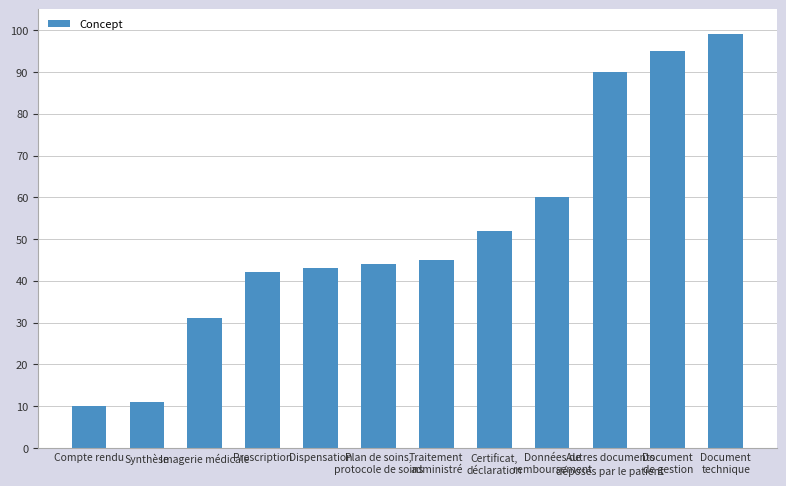

What is the minimum value shown in the chart?

10